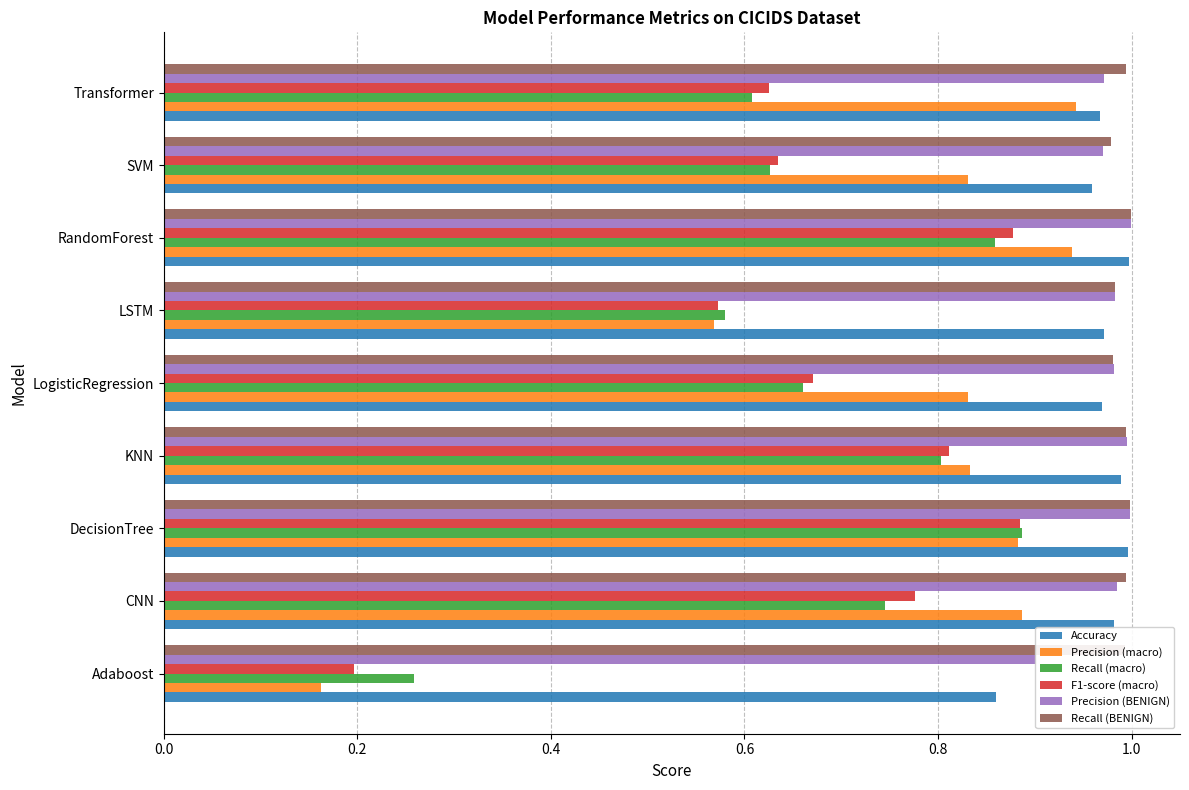

Are the bars grouped side by side (vs. stacked)?

Yes